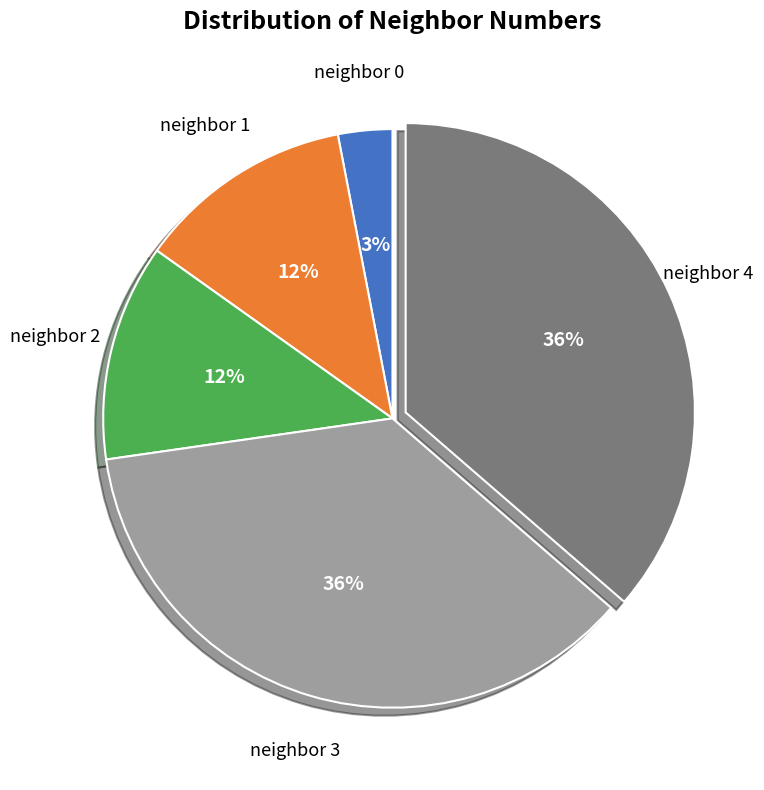

Does any single category account for the majority?

No